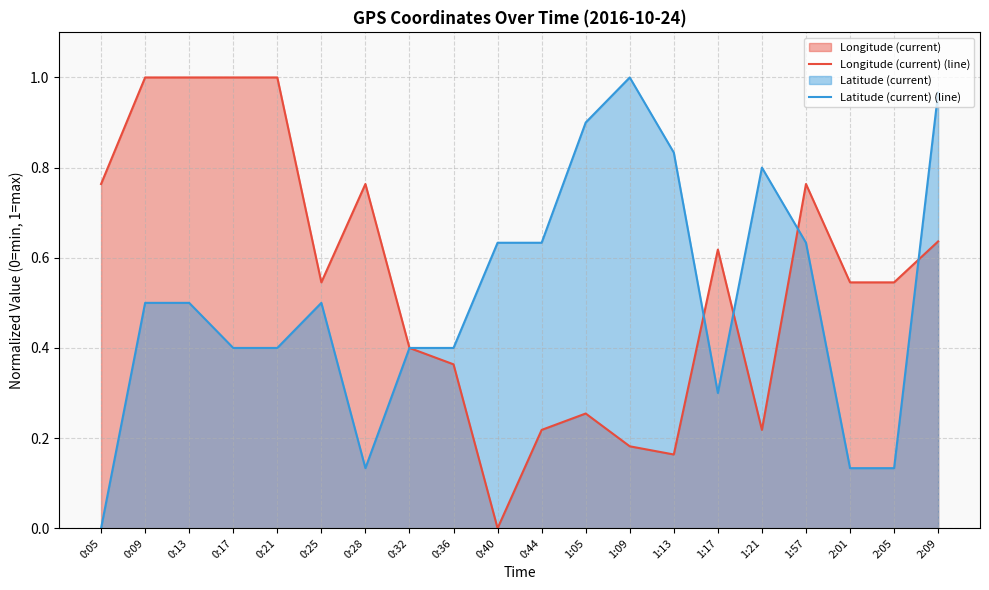

Reading left to right, transcribe all the data shown in this chart.

Longitude (current) (line): 0:05=0.8	0:09=1.0	0:13=1.0	0:17=1.0	0:21=1.0	0:25=0.5	0:28=0.8	0:32=0.4	0:36=0.4	0:40=0.0	0:44=0.2	1:05=0.3	1:09=0.2	1:13=0.2	1:17=0.6	1:21=0.2	1:57=0.8	2:01=0.5	2:05=0.5	2:09=0.6
Latitude (current) (line): 0:05=0.0	0:09=0.5	0:13=0.5	0:17=0.4	0:21=0.4	0:25=0.5	0:28=0.1	0:32=0.4	0:36=0.4	0:40=0.6	0:44=0.6	1:05=0.9	1:09=1.0	1:13=0.8	1:17=0.3	1:21=0.8	1:57=0.6	2:01=0.1	2:05=0.1	2:09=1.0